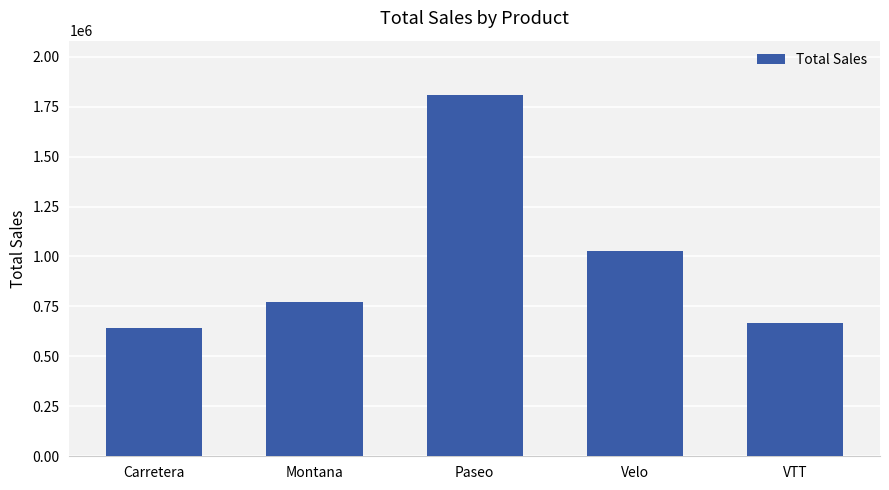

What position from the right is VTT?

1